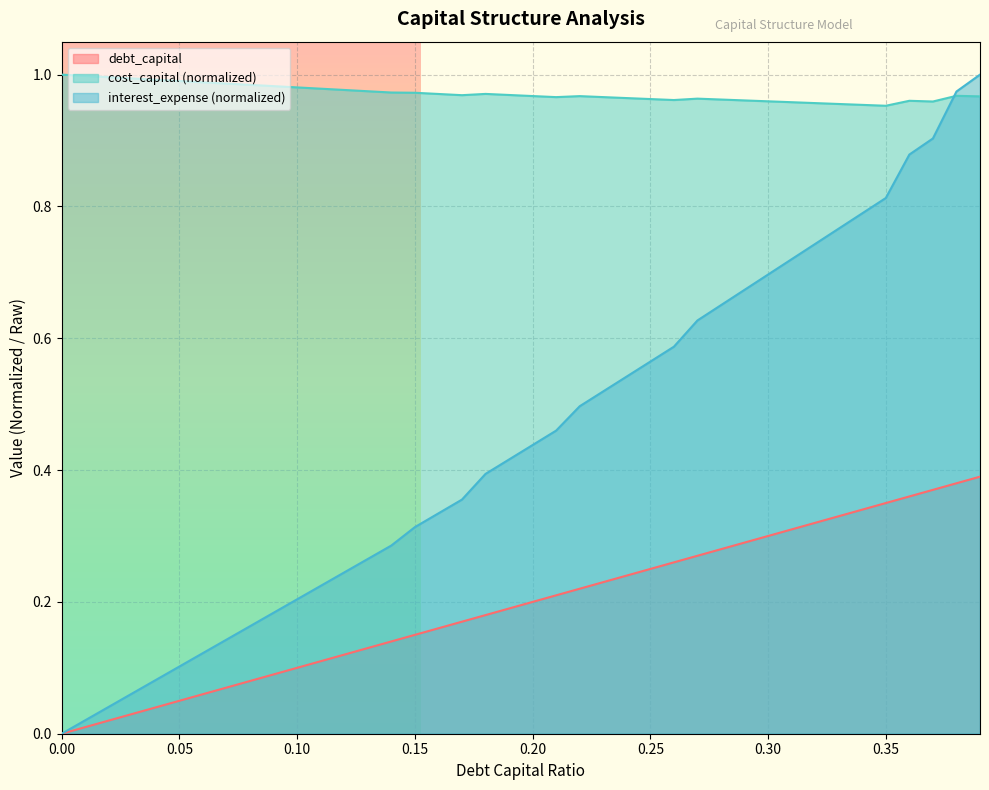

What are all the series names shown in the legend?

debt_capital, cost_capital (normalized), interest_expense (normalized)